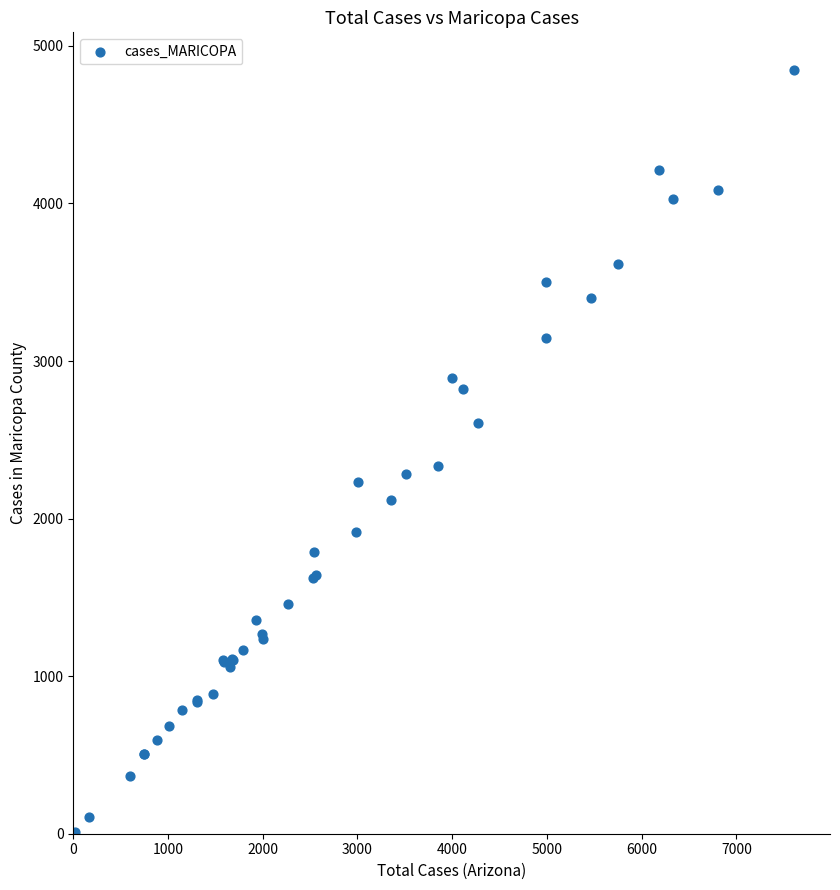

What Y value in the scatter plot is closest to 2426?

2333